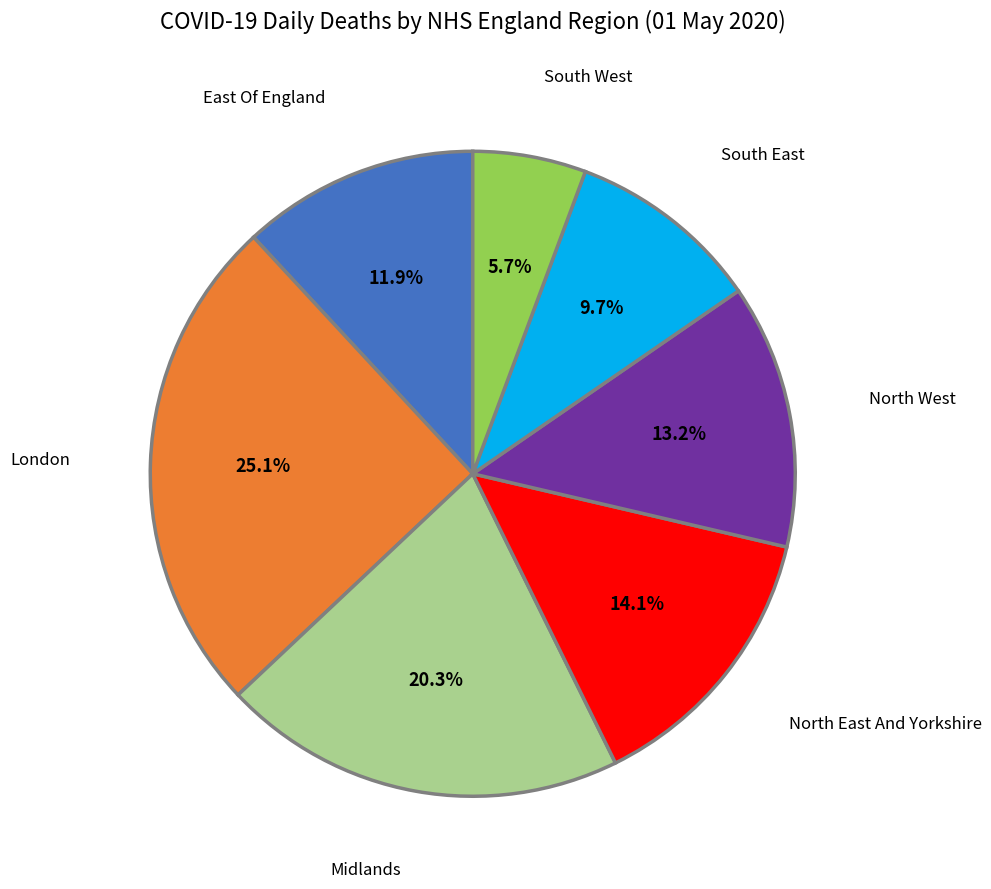

True or false: South East accounts for 10% of the total.

True